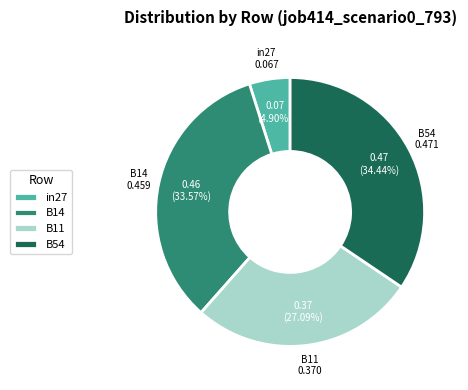

How many segments does this pie chart have?

4